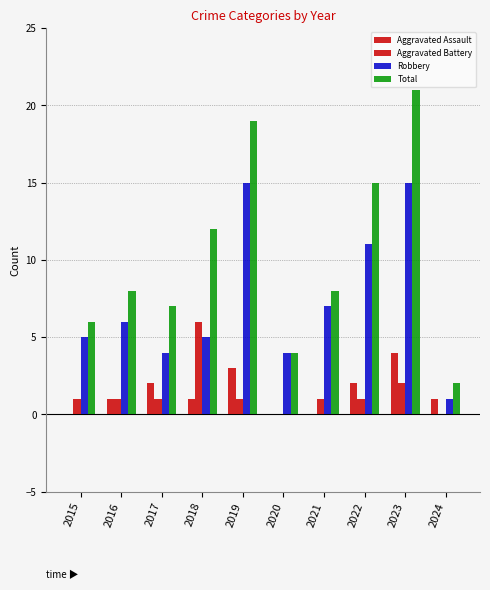

Is it true that Total equals 2 at 2024?

True